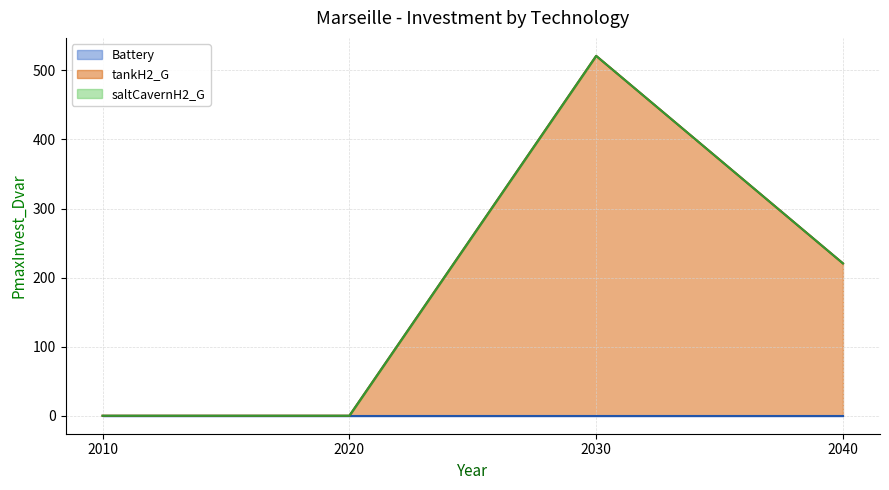

Reading left to right, transcribe all the data shown in this chart.

Battery: 0.0	0.0	0.0	0.0
tankH2_G: 0.0	0.0	521.0	220.6
saltCavernH2_G: 0.0	0.0	0.0	0.0